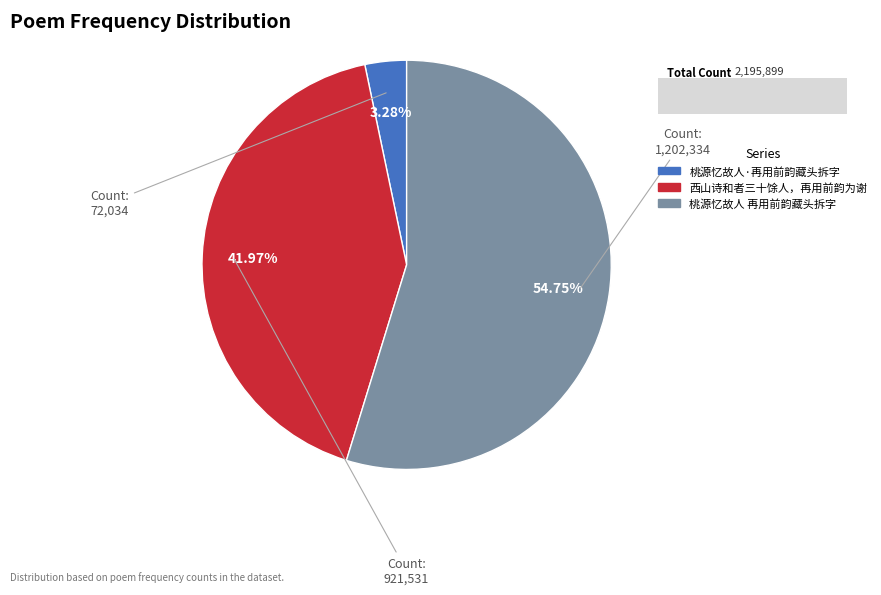

To the nearest percent, what is the difference between the 桃源忆故人·再用前韵藏头拆字 and 西山诗和者三十馀人，再用前韵为谢 slice percentages?

39%